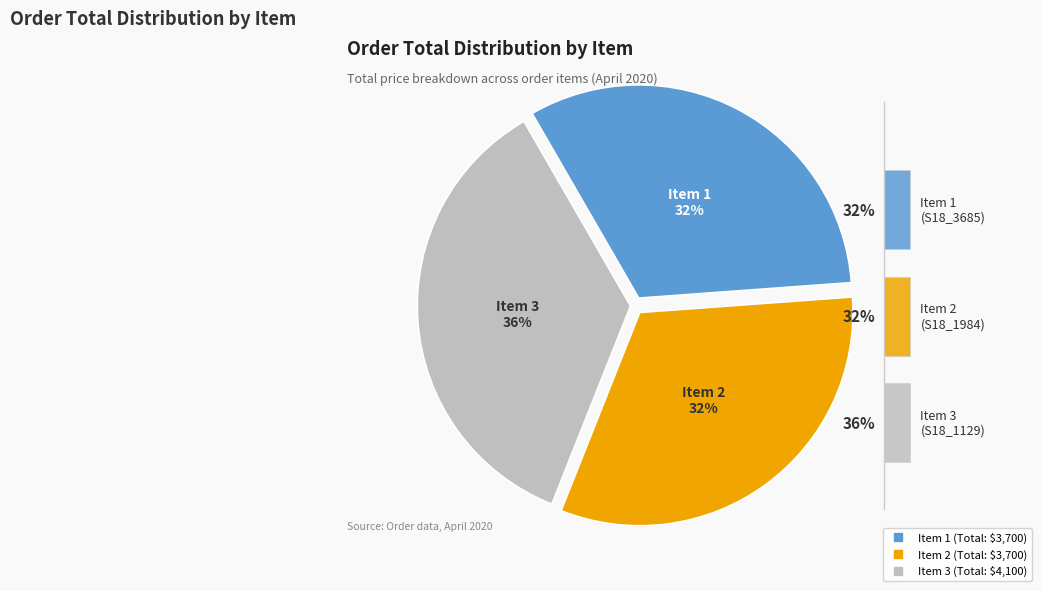

Does Item 3 represent more than half of the total?

No